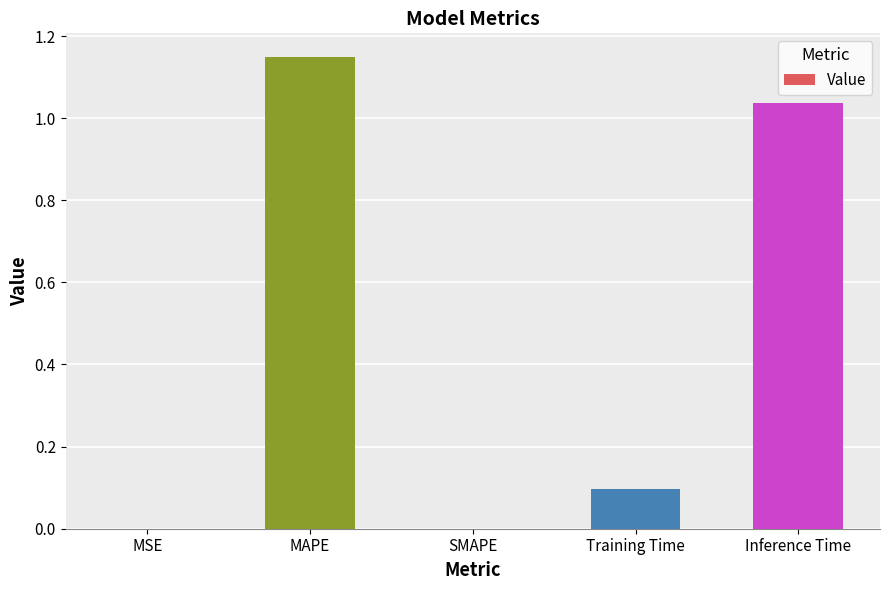

Between MSE and Training Time, which is larger?

Training Time